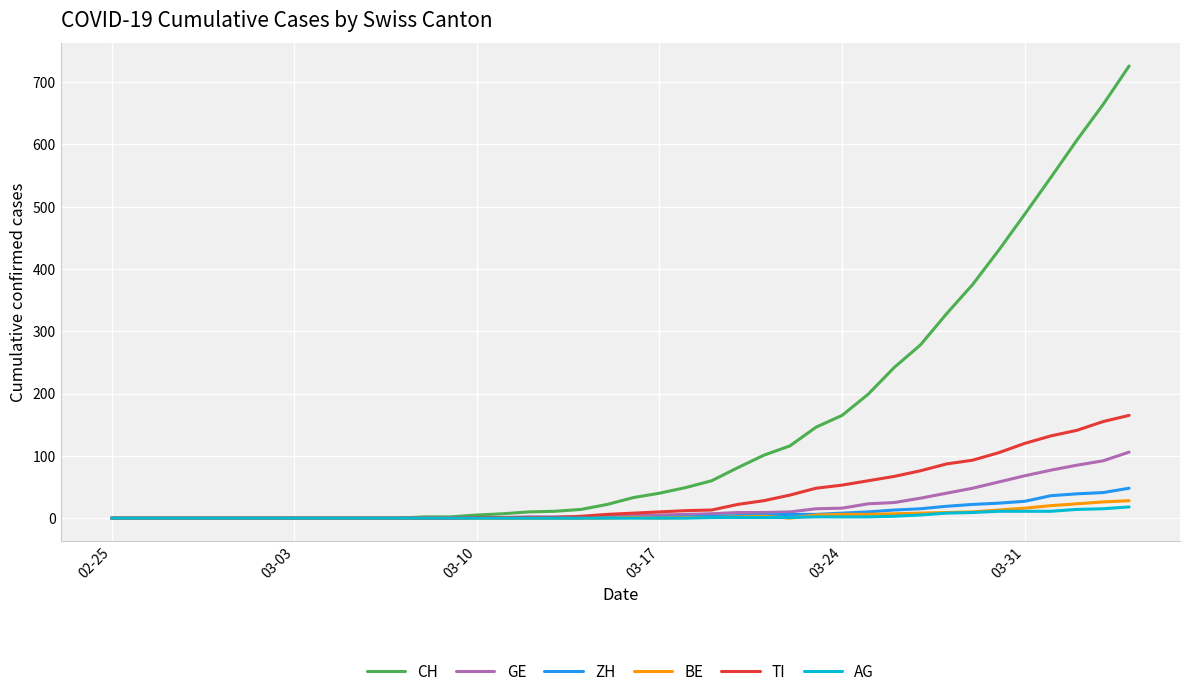

What is the highest value of the CH series?

726